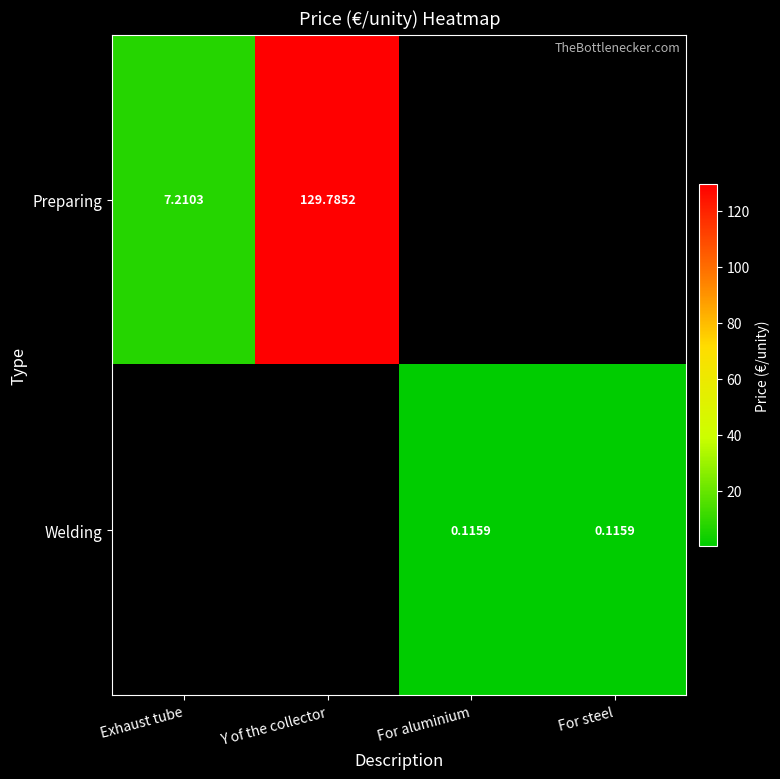

How many distinct data groups are displayed?

2